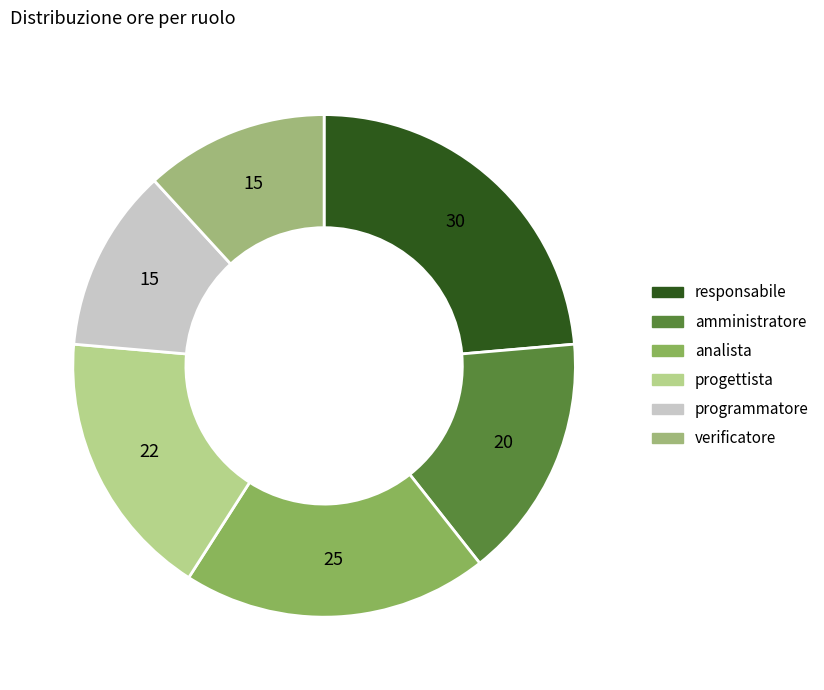

Does programmatore account for over 50% of the chart?

No